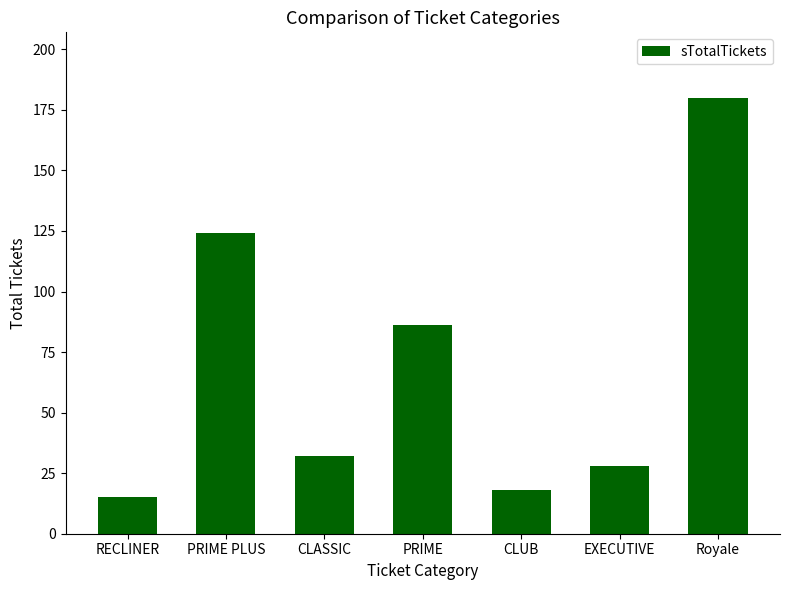

How many data points does each series have?

7